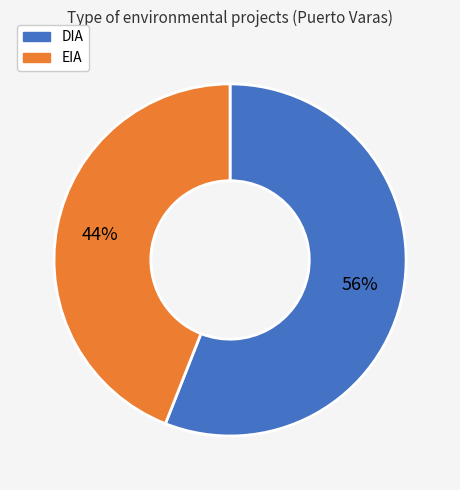

To the nearest percent, what is the difference between the EIA and DIA slice percentages?

12%